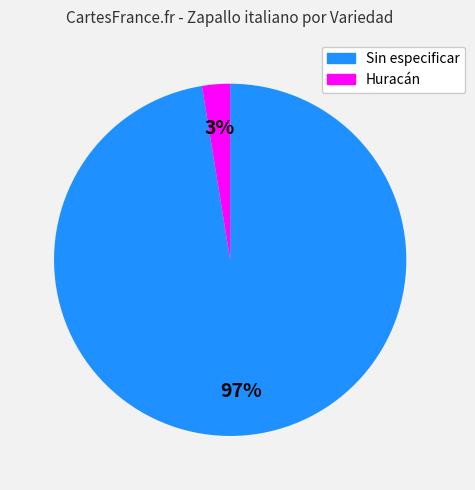

To the nearest percent, what portion does Sin especificar represent?

97%